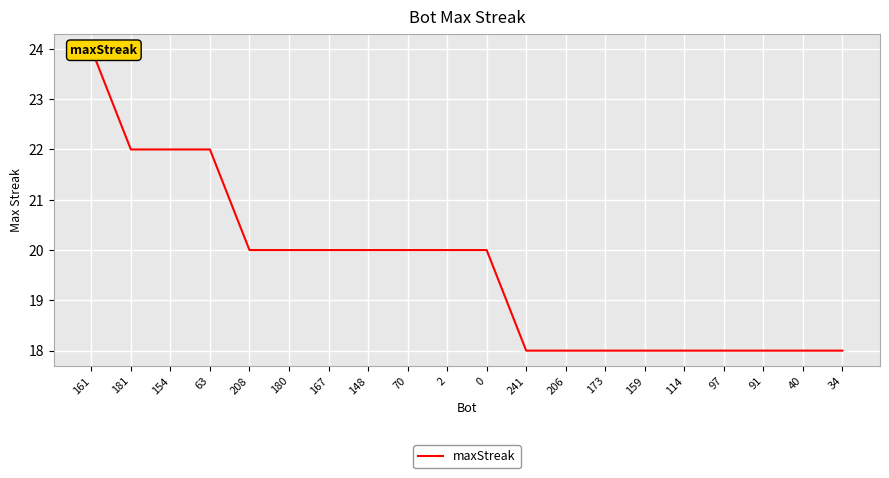

What is the sum of all values?

392